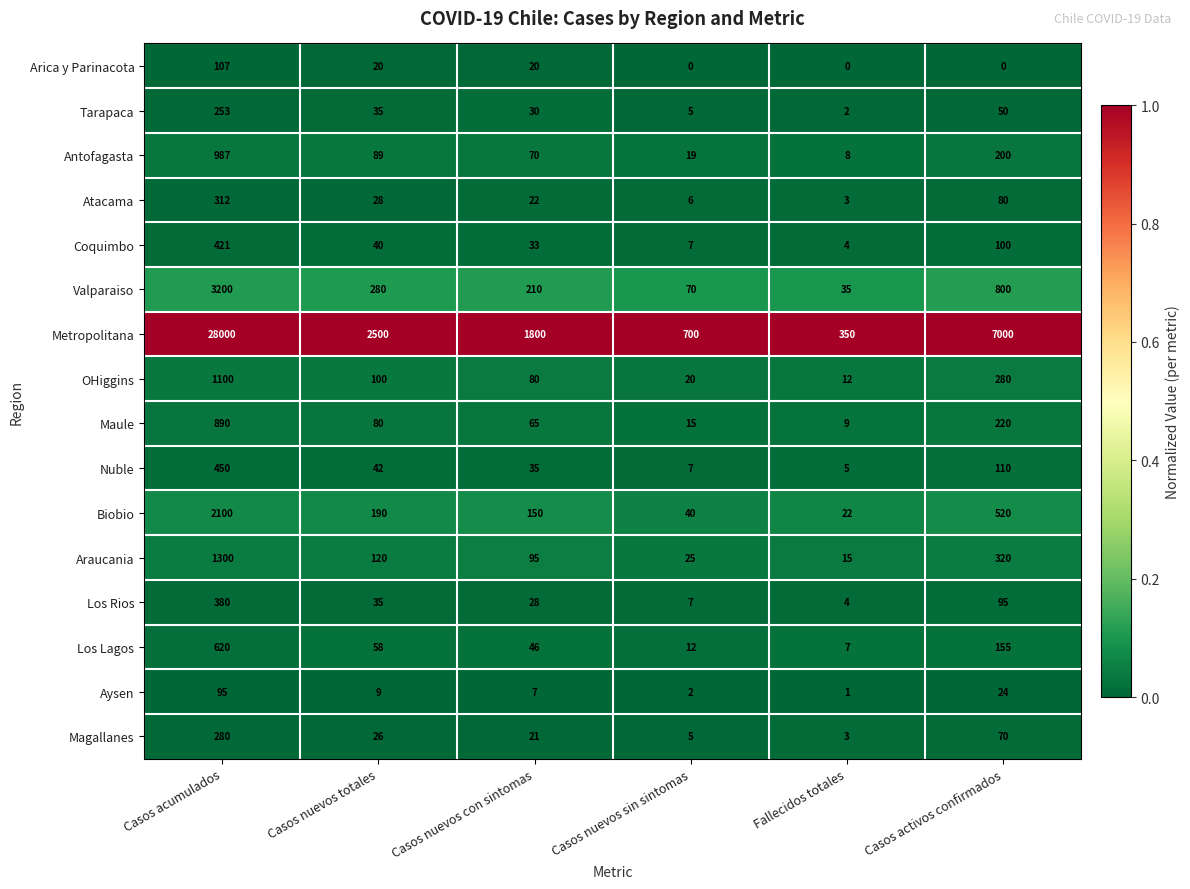

What is the difference between the Maule values at Casos nuevos sin sintomas and Casos nuevos con sintomas?

50